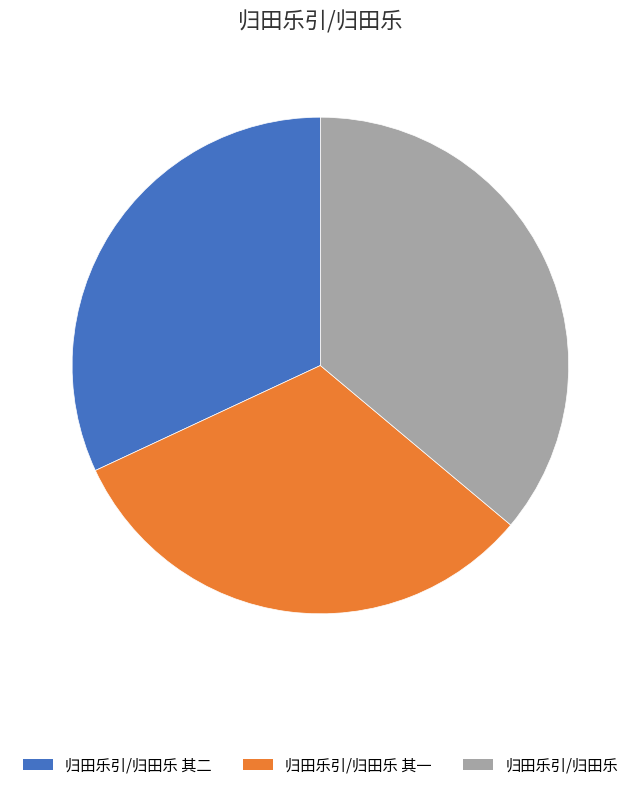

Do 归田乐引/归田乐 其一 and 归田乐引/归田乐 together represent more than half of the pie?

Yes